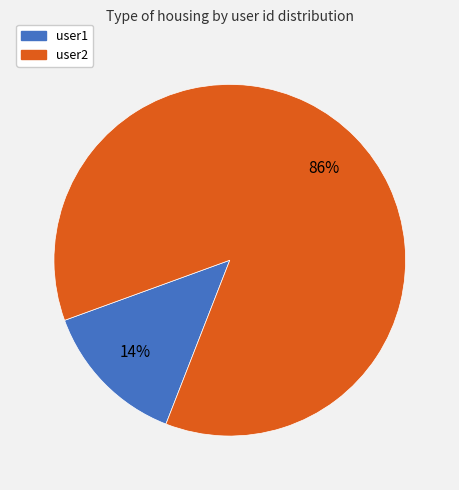

To the nearest percent, what is the combined percentage of user1 and user2?

100%